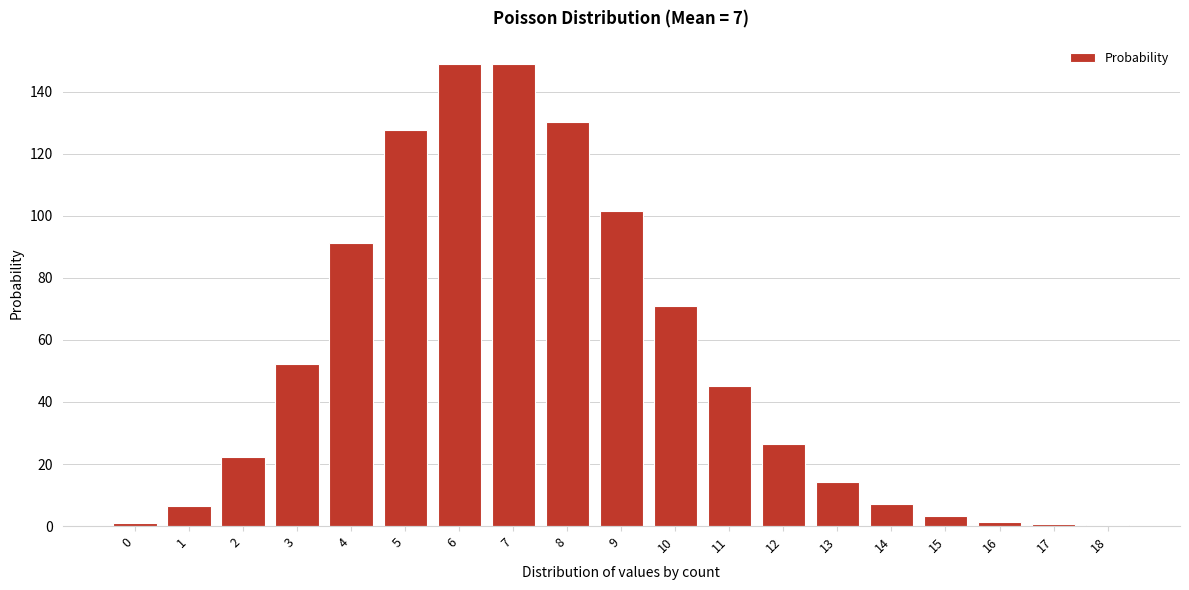

What is the maximum value shown in the chart?

149.0